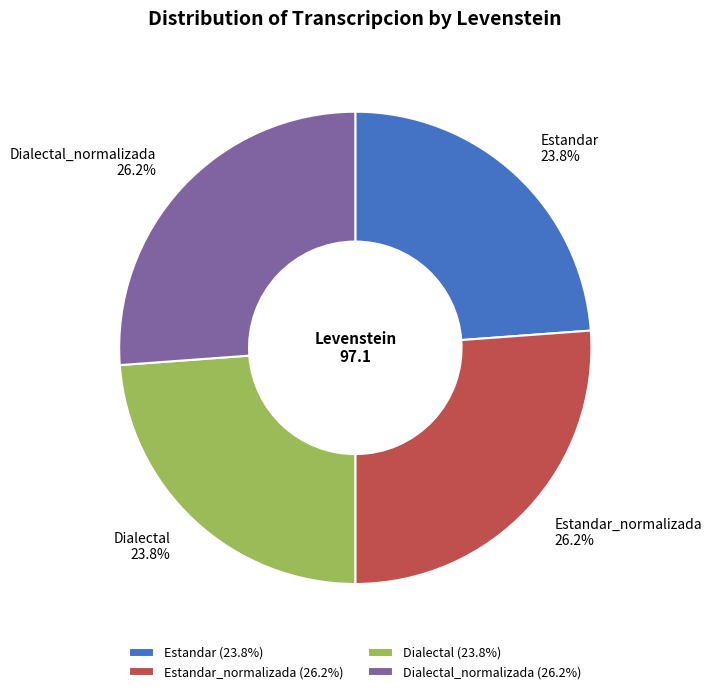

To the nearest percent, what portion does Estandar represent?

24%